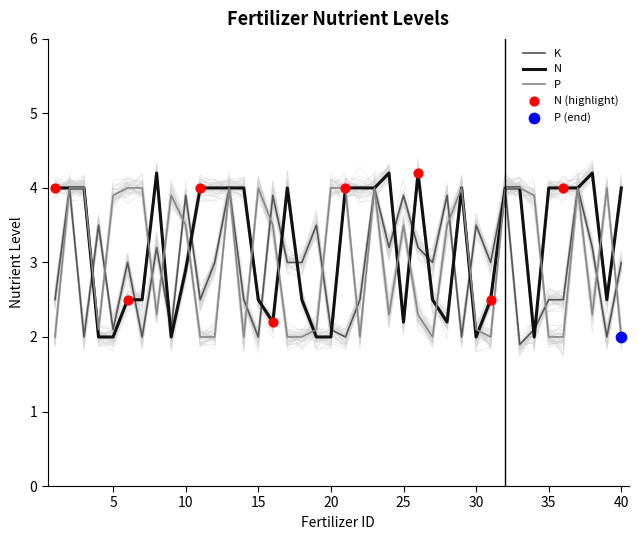

Which series has the widest spread of Y values?

N